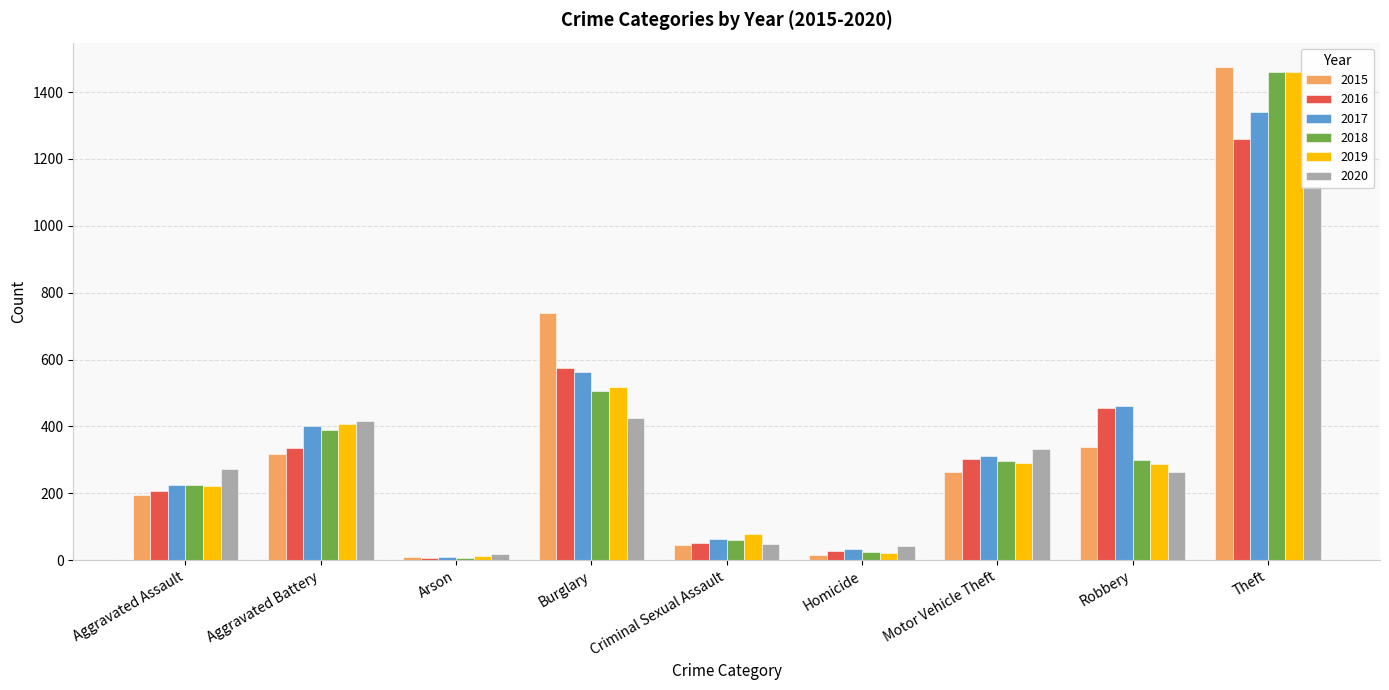

What is the average value of the 2016 series?

358